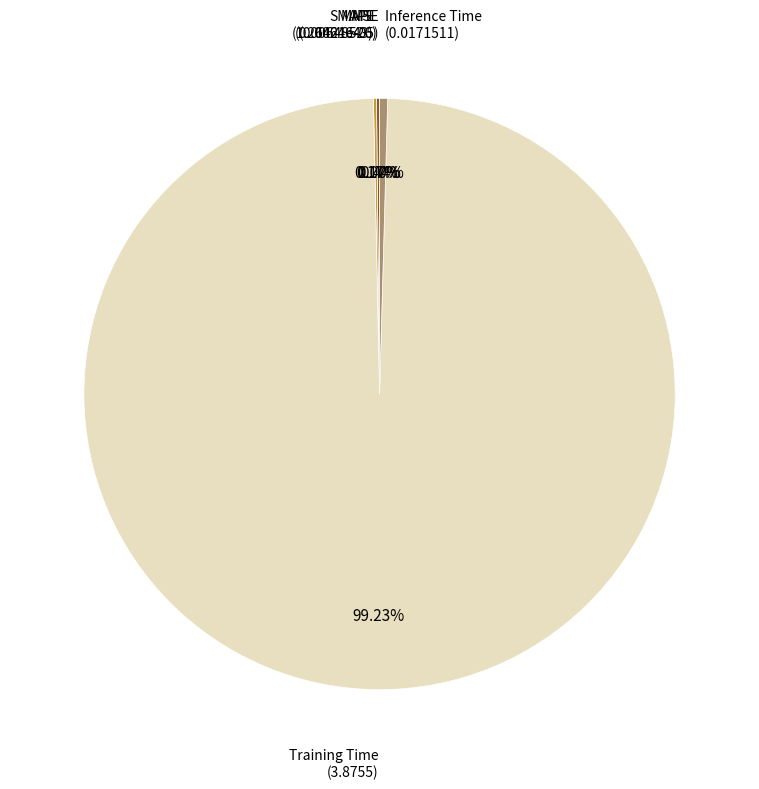

Is there a majority slice in this chart?

Yes